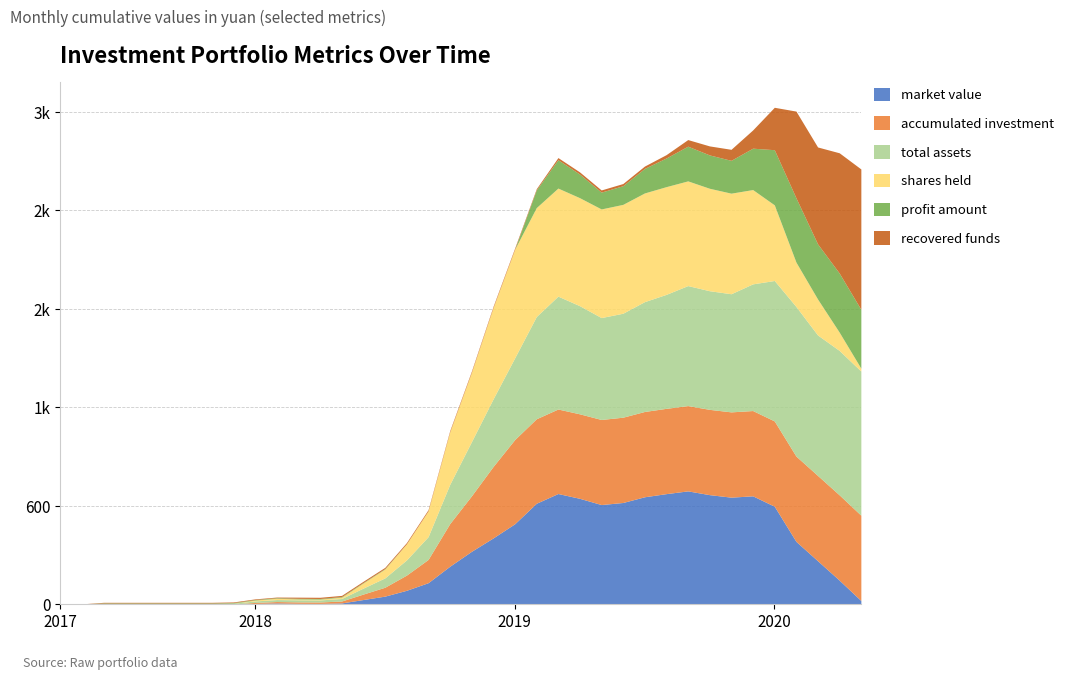

Between which two adjacent categories do profit amount and market value first intersect?

2017-05-31 and 2017-06-30